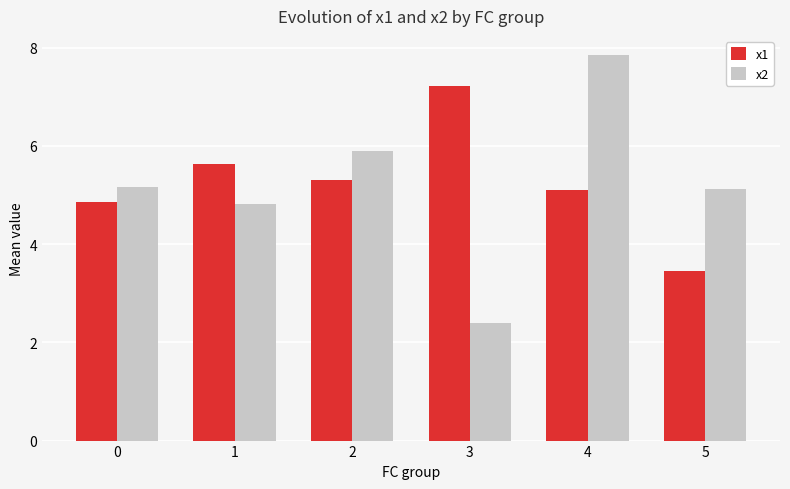

Which series changed the most between 4 and 5?

x2